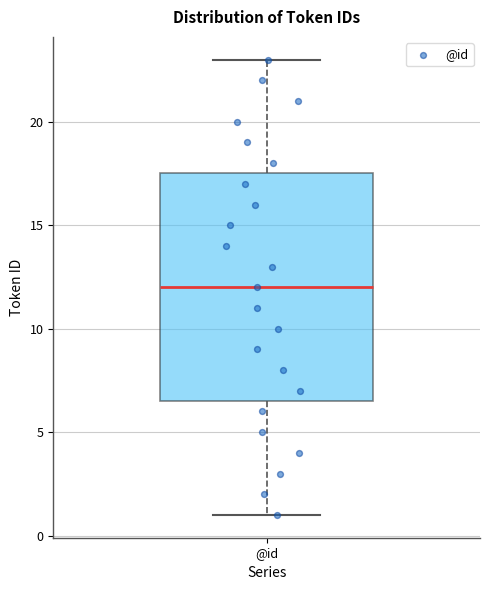

Transcribe this box plot: give where the median line is, the range the box spans, and where the two whiskers end, as read against the y-axis. The values are not printed on the chart, so give them approximately, as read against the axis.

median 12.0, box 6.5 to 17.5, whiskers 1.0 to 23.0